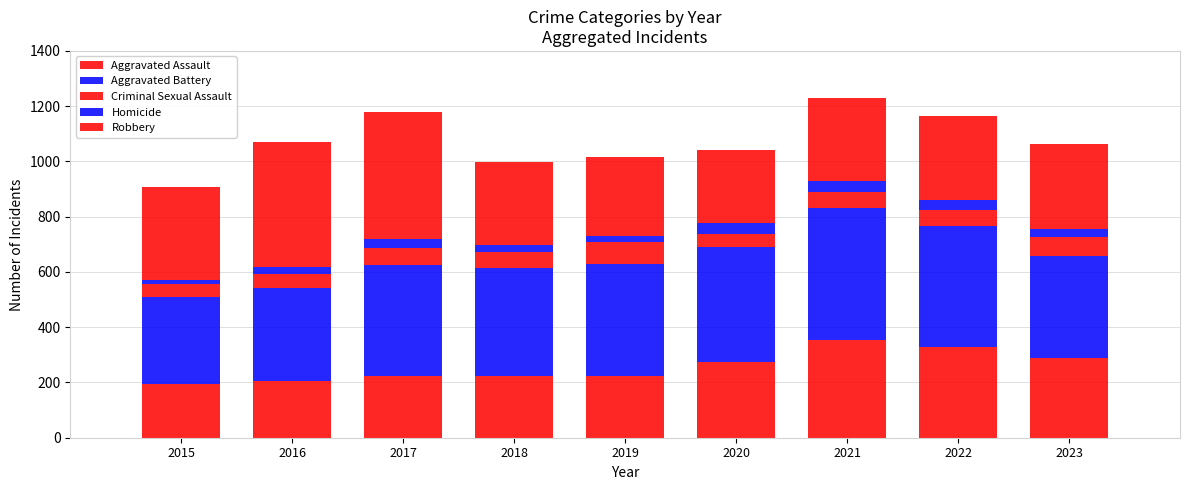

Does the chart contain any negative values?

No